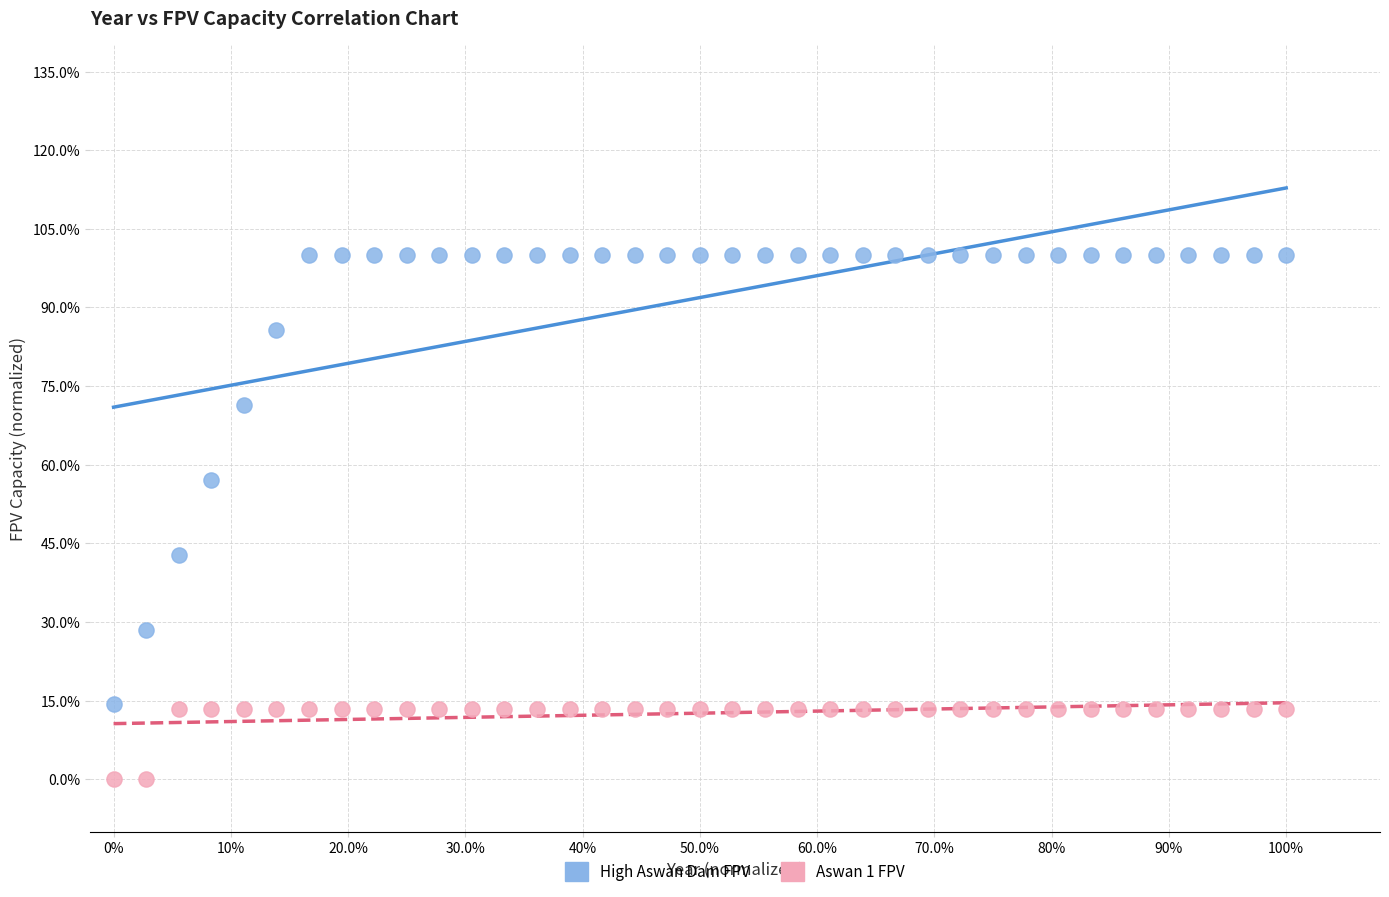

Which series reaches the maximum Y coordinate?

High Aswan Dam FPV